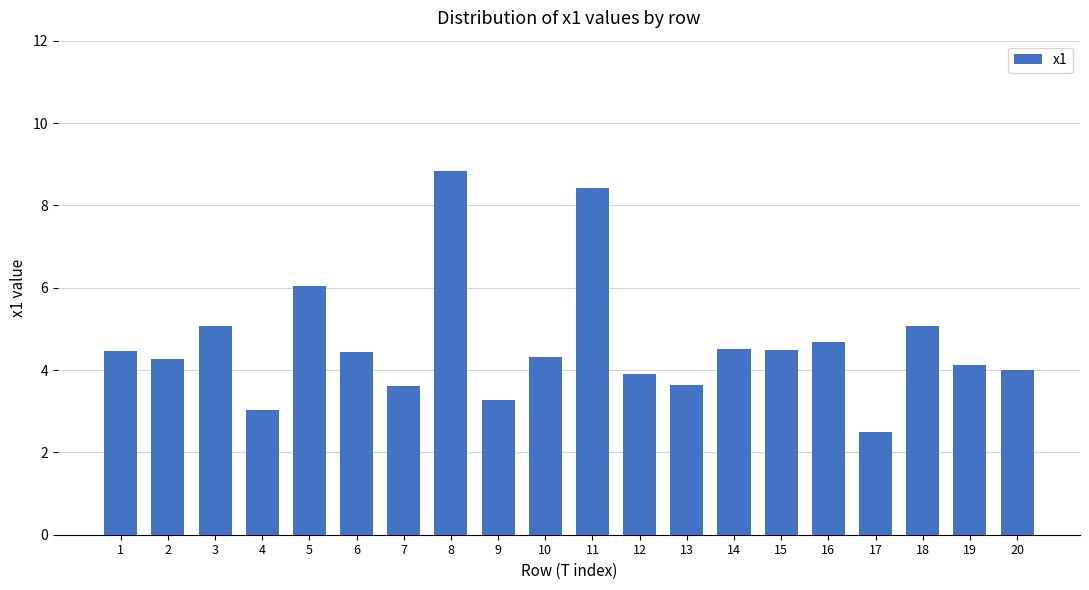

What is the average value?

4.6